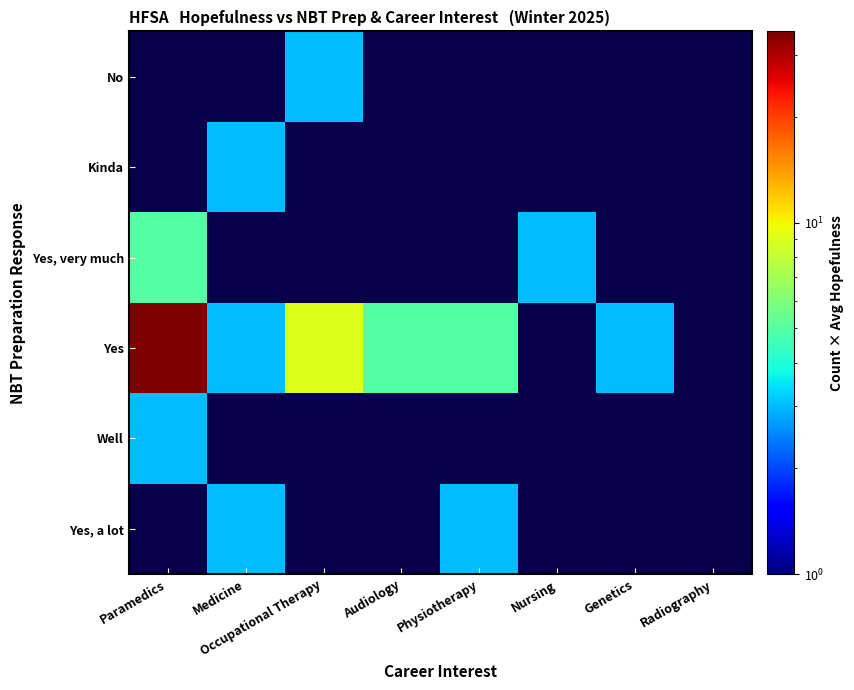

What is the highest value of the Well series?

3.0